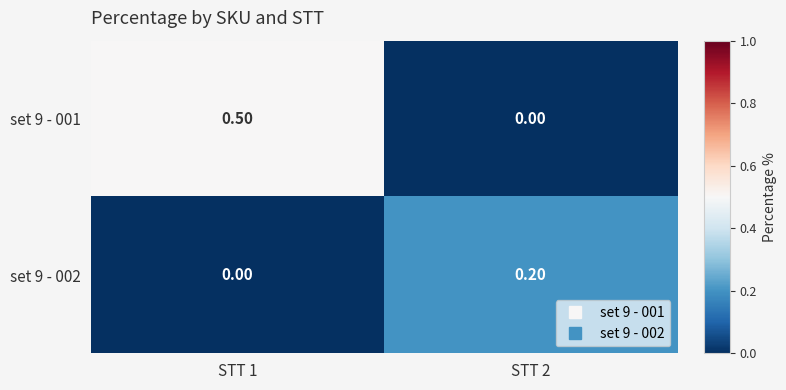

Which series has the largest range (max minus min)?

set 9 - 001